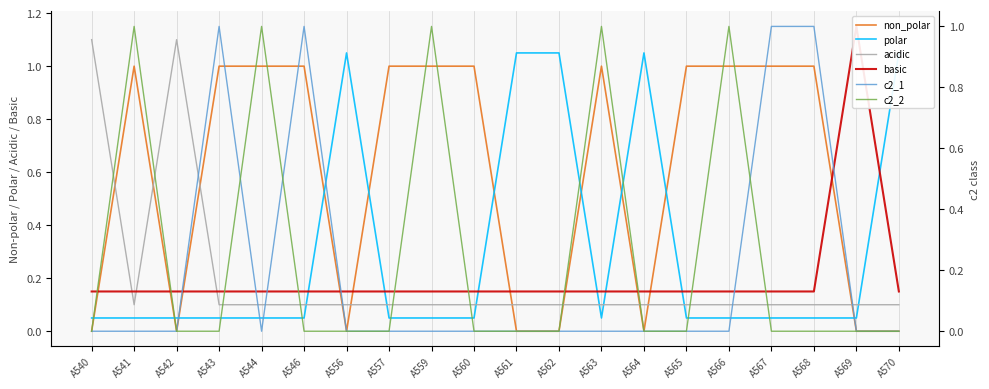

What is the average value of the polar series?

0.3